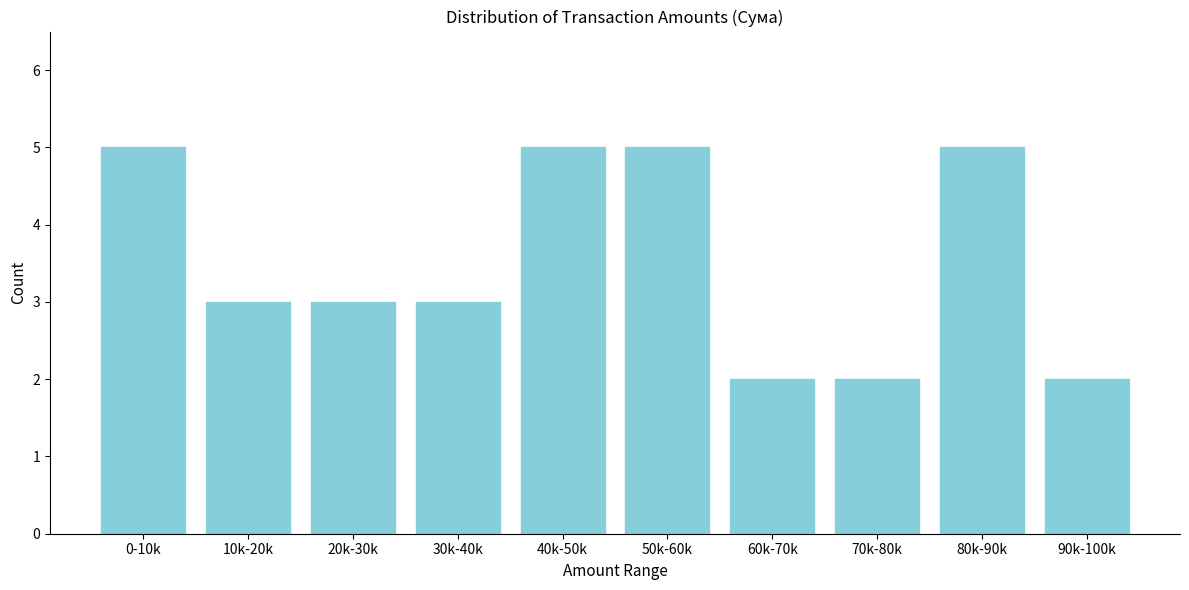

Reading left to right, what are all the values shown in this chart?

5	3	3	3	5	5	2	2	5	2